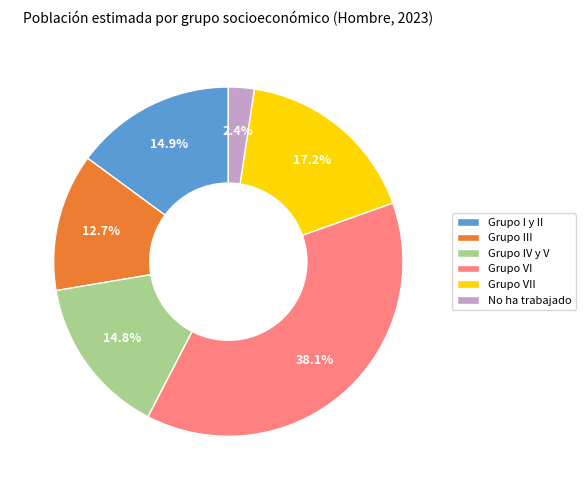

What is the ratio of the value at Grupo IV y V to the value at Grupo VII?

0.9